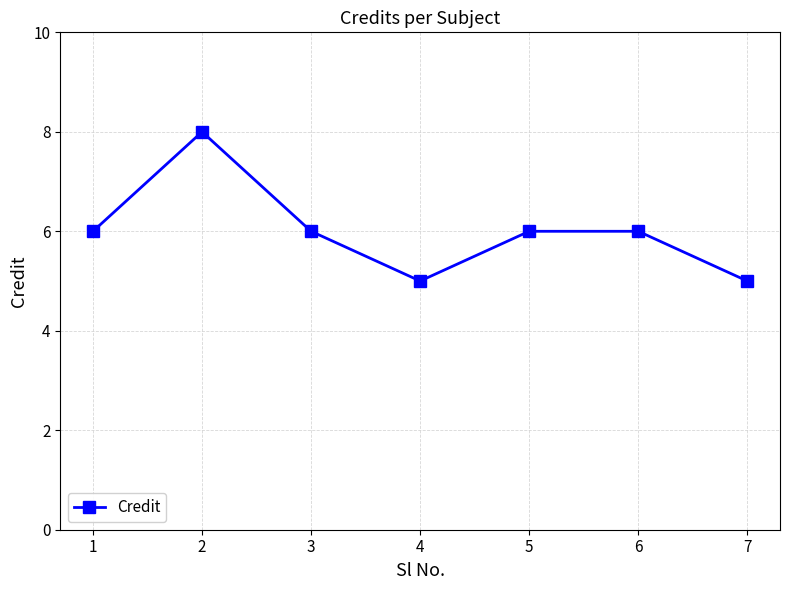

What is the difference between the values at 6 and 4?

1